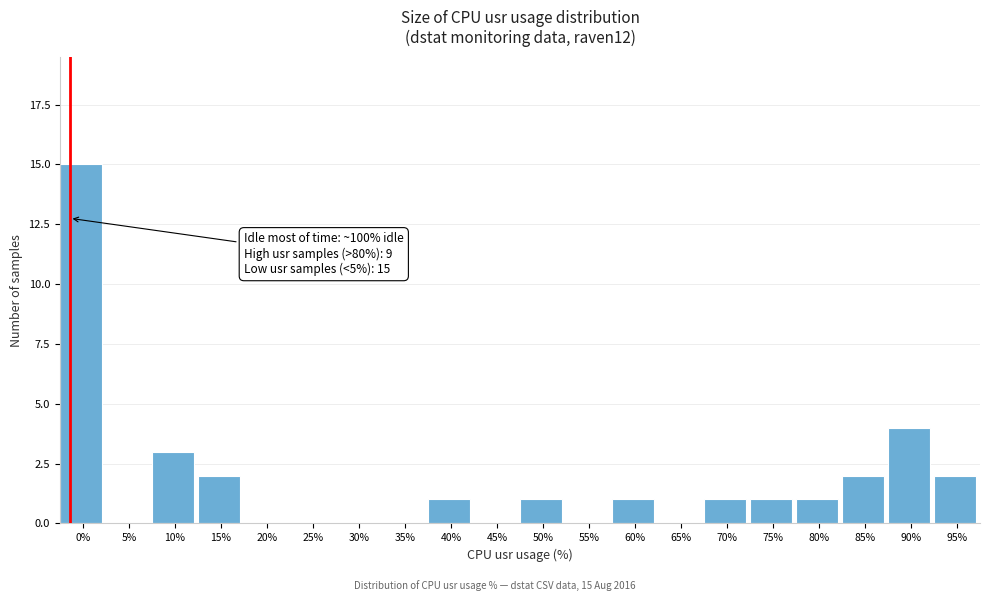

Reading left to right, transcribe all the data shown in this chart.

0%=15	5%=0	10%=3	15%=2	20%=0	25%=0	30%=0	35%=0	40%=1	45%=0	50%=1	55%=0	60%=1	65%=0	70%=1	75%=1	80%=1	85%=2	90%=4	95%=2